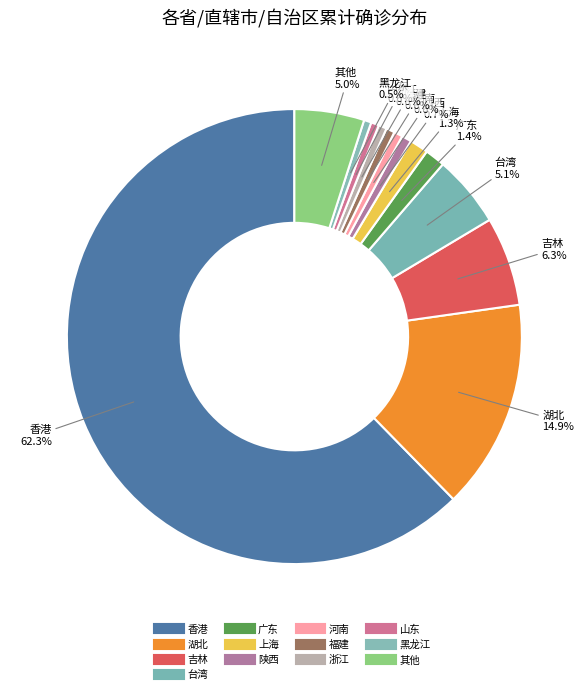

Count the number of slices in the pie.

13